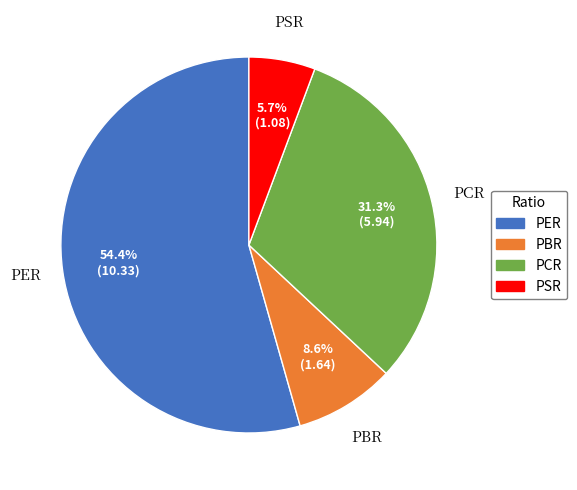

True or false: PBR accounts for 2% of the total.

False